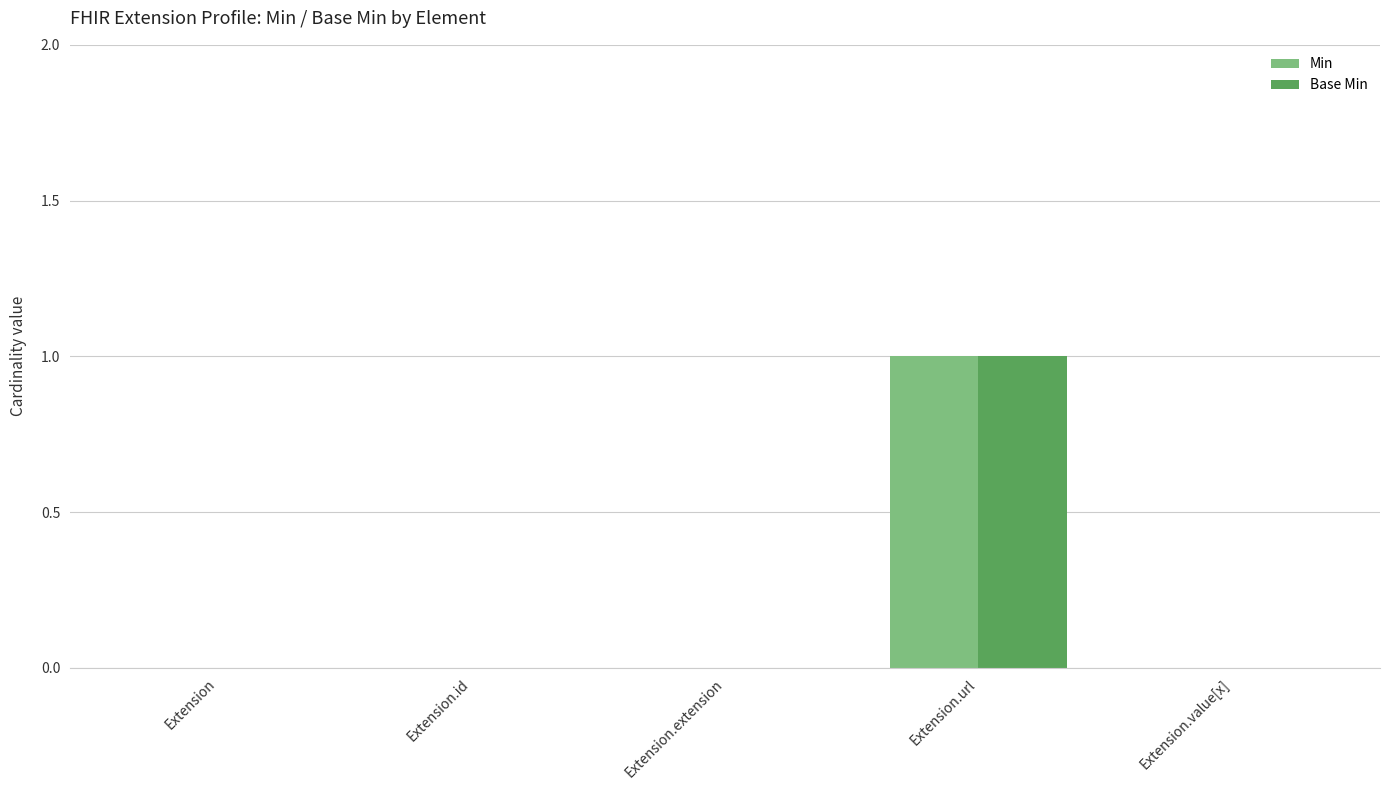

Count the number of categories in the chart.

5